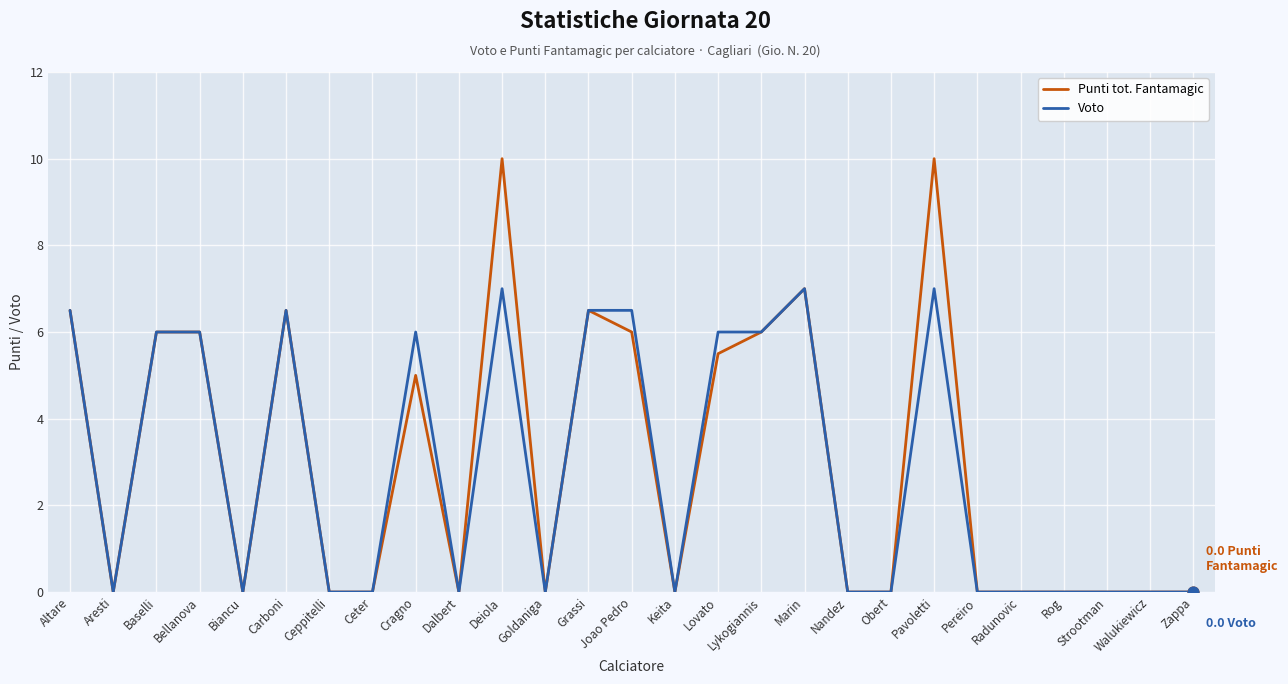

What are all the series names shown in the legend?

Punti tot. Fantamagic, Voto